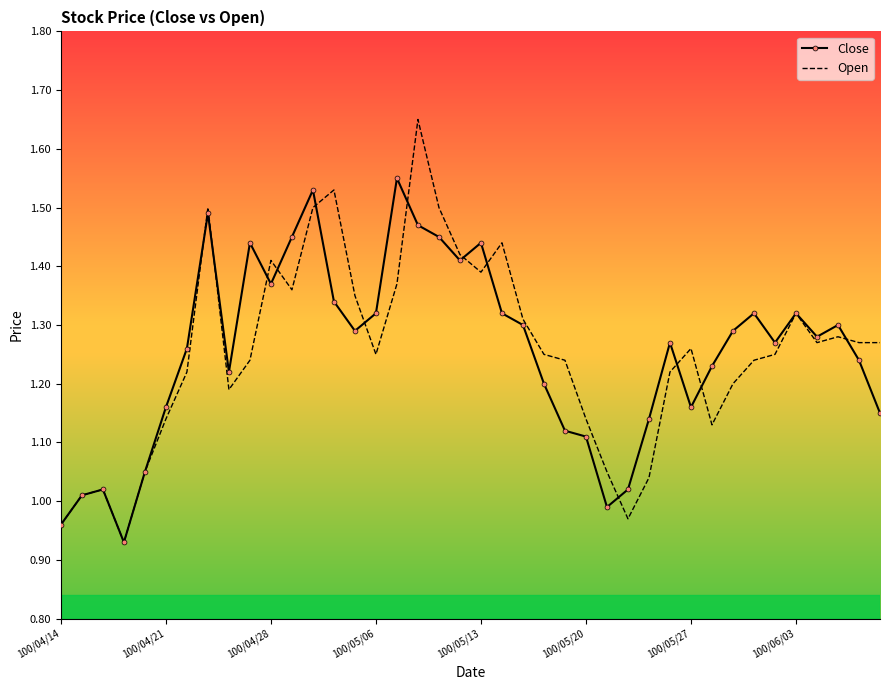

Rank the series by their maximum value, from highest to lowest.

Open, Close